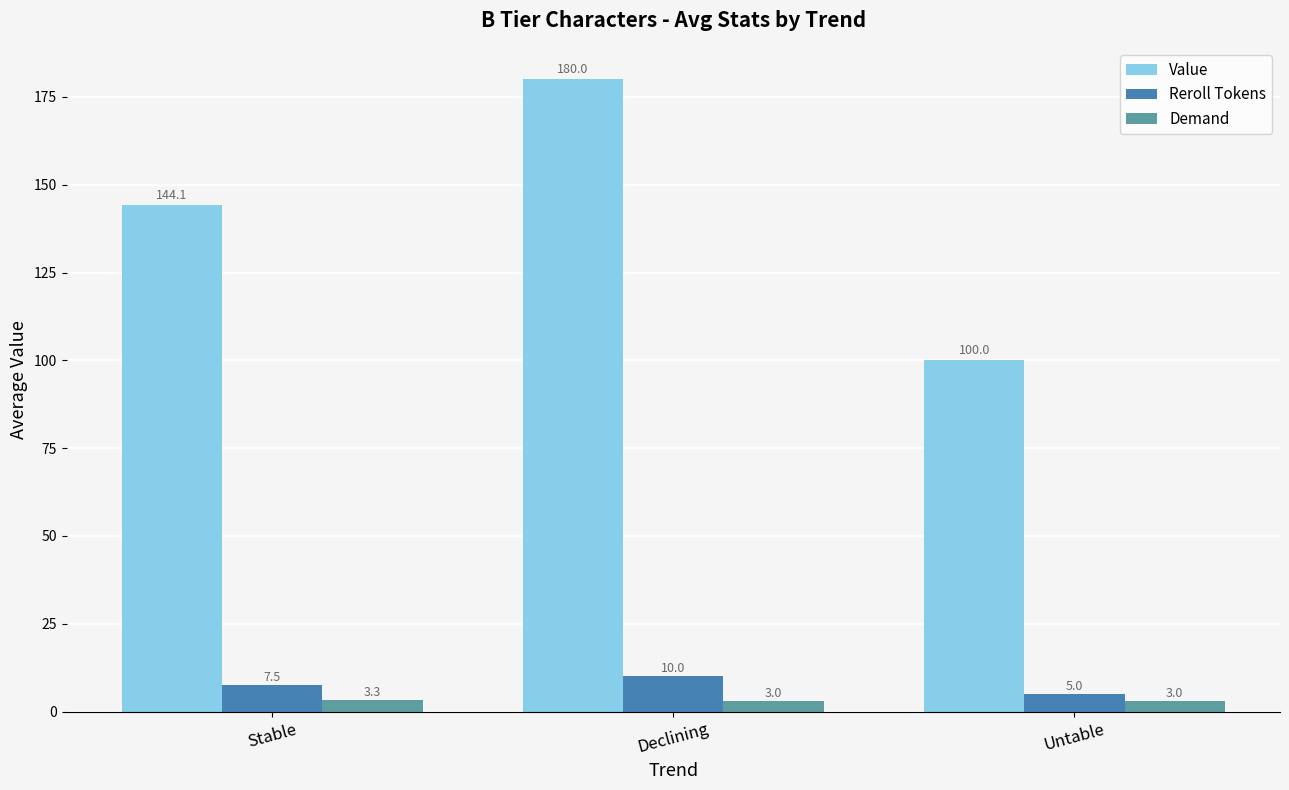

How many distinct data groups are displayed?

3